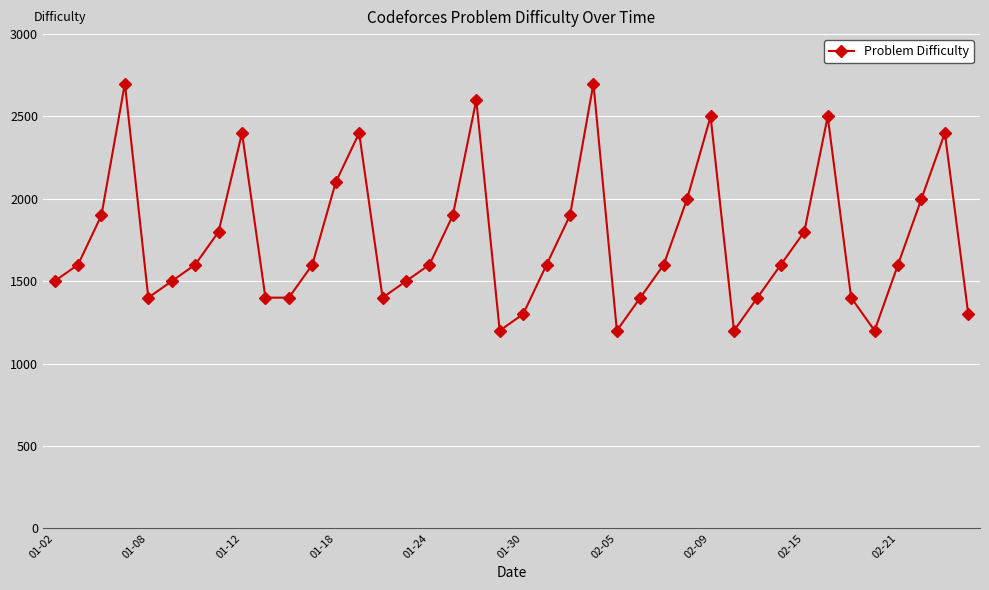

How many interior local peaks (higher than both neighbors) does the data have?

8